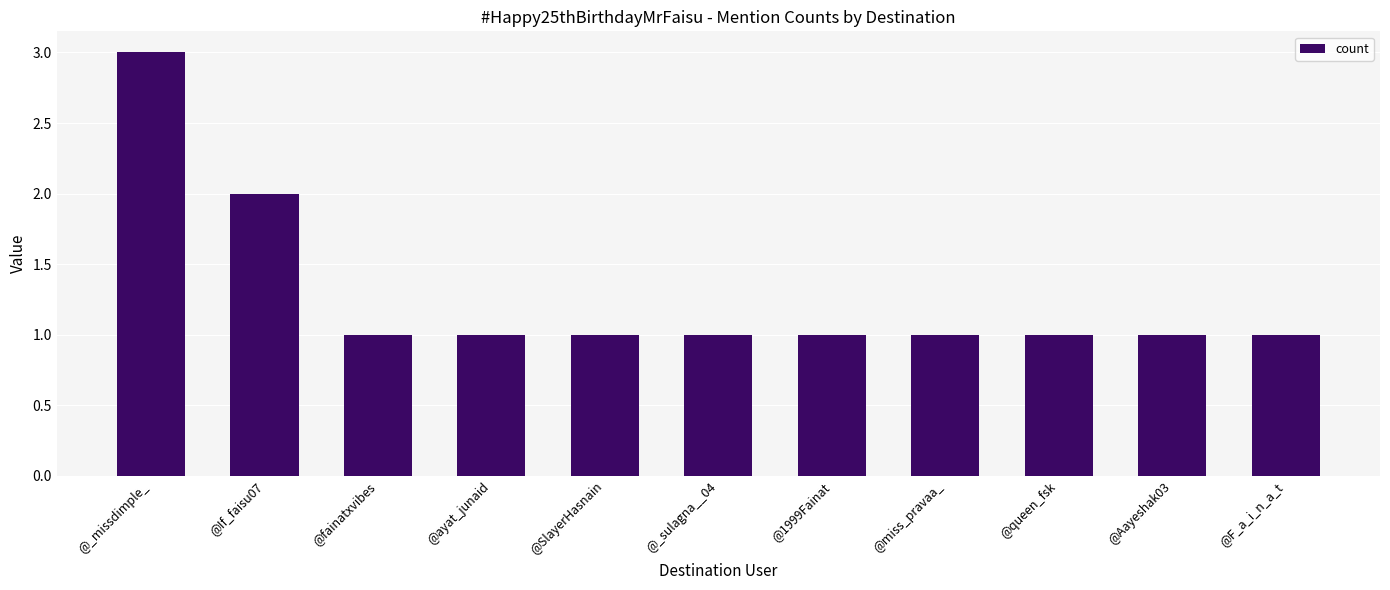

What is the change in value from @_missdimple_ to @1999Fainat?

-2